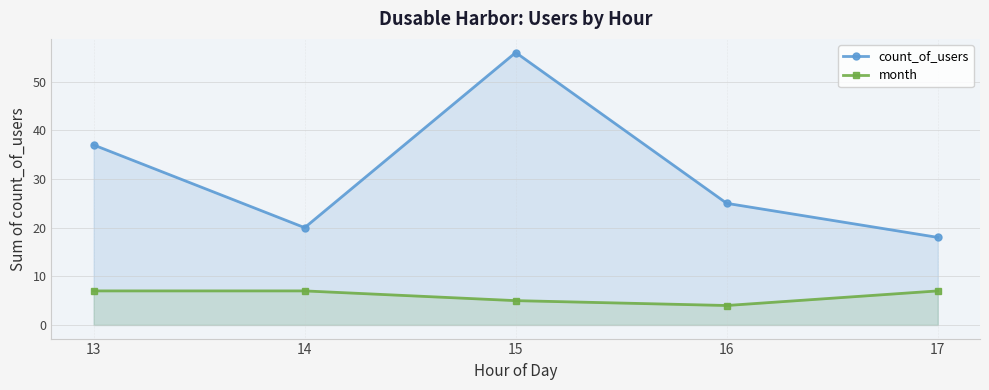

At which label is month closest to 5?

15